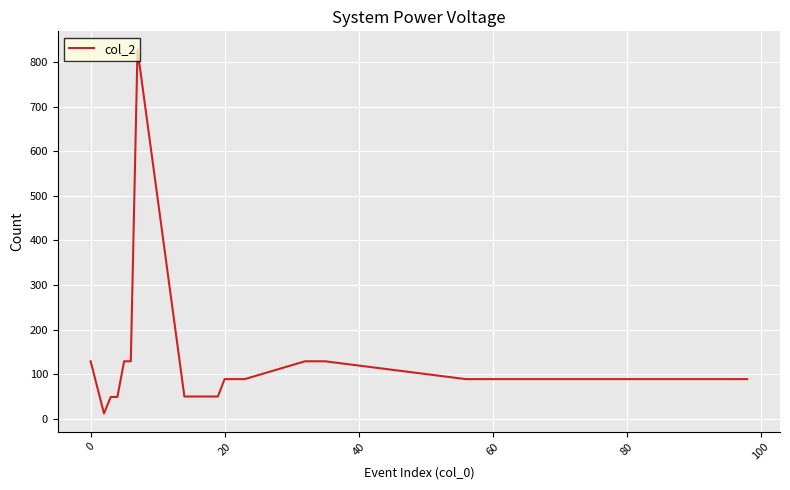

What is the difference between the maximum and minimum values?

816